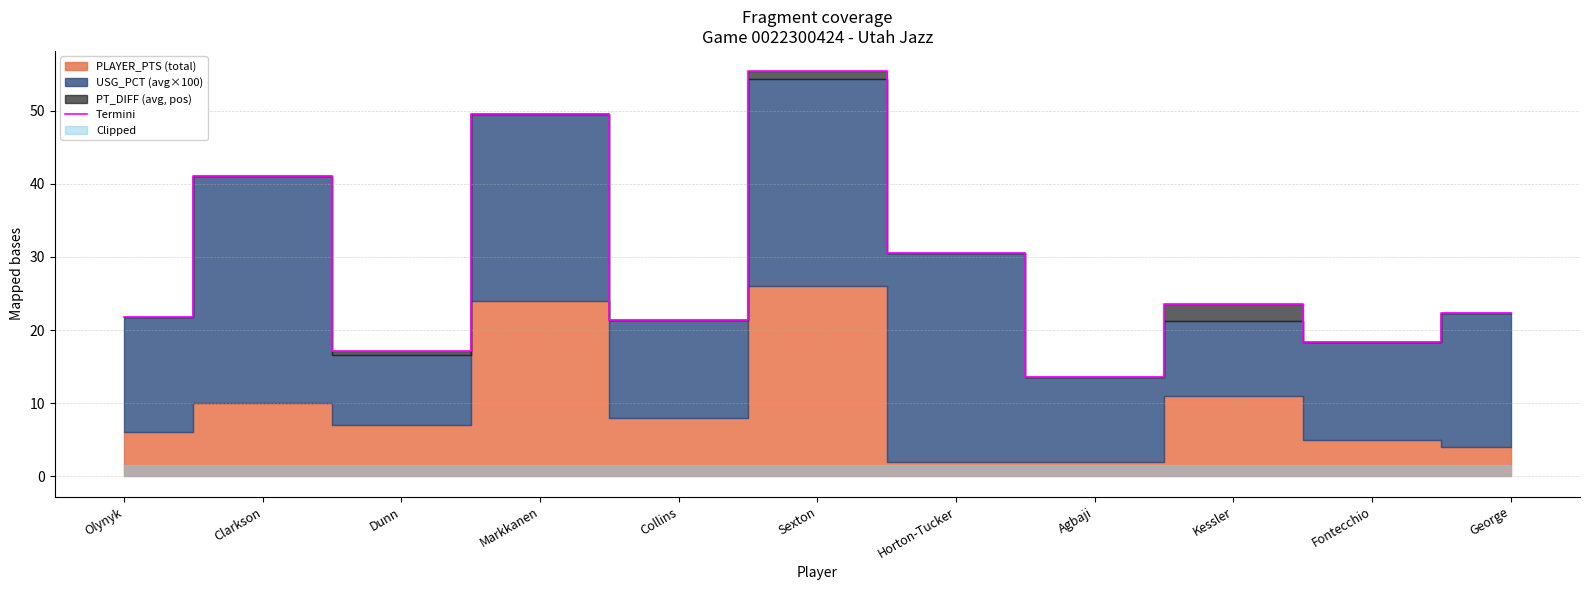

Read the value at Sexton.

55.4